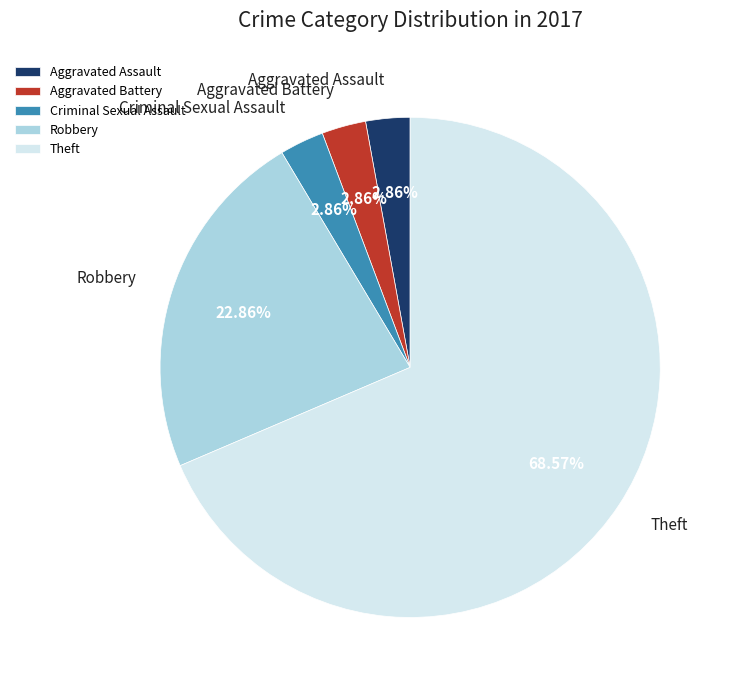

Is the sum of Criminal Sexual Assault and Robbery greater than half?

No